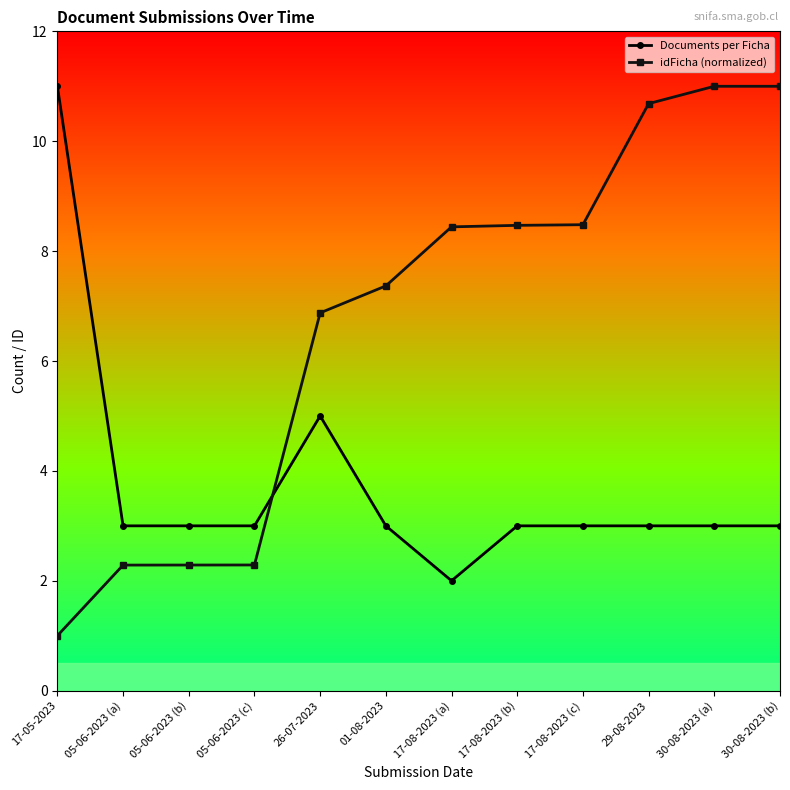

True or false: Documents per Ficha has a value of 4.2 at 05-06-2023 (a).

False